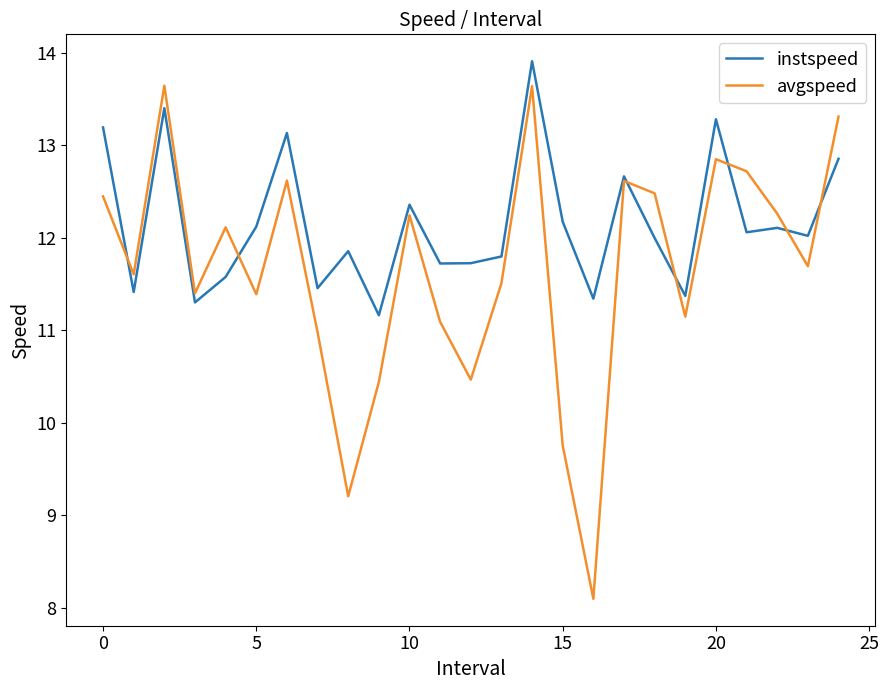

Which series has the largest total across all categories?

instspeed